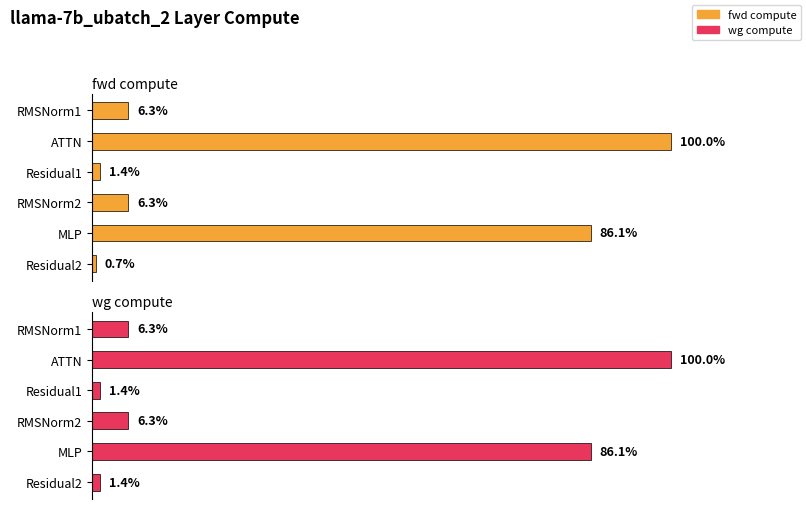

What is the maximum value shown in the chart?

100.0